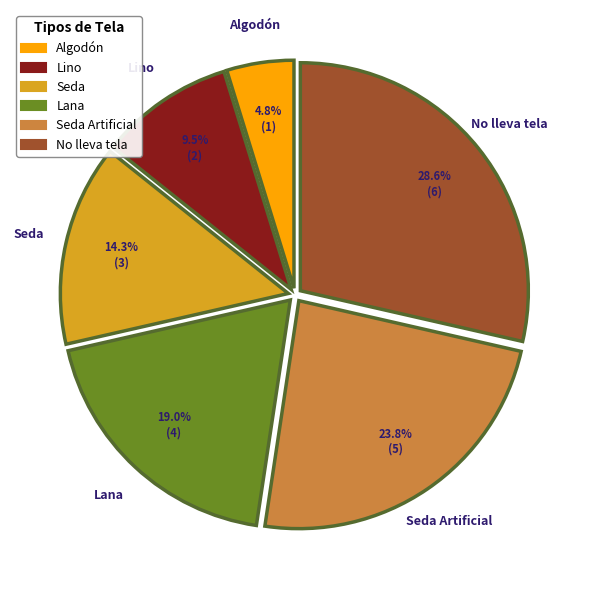

Is there any slice that represents more than half of the pie?

No